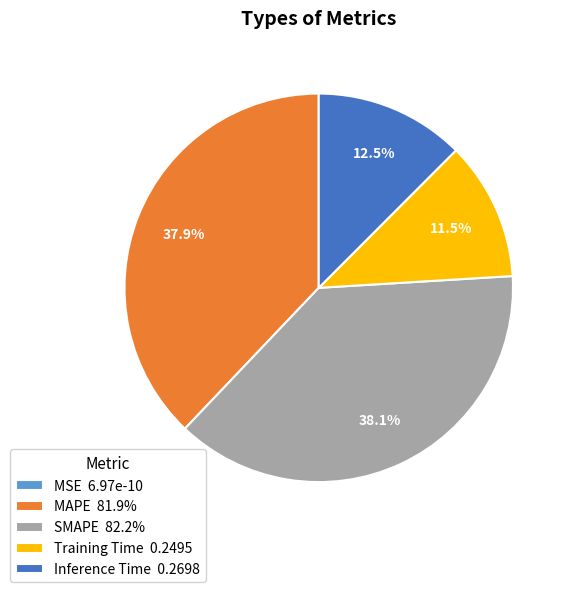

Does any single category account for the majority?

No